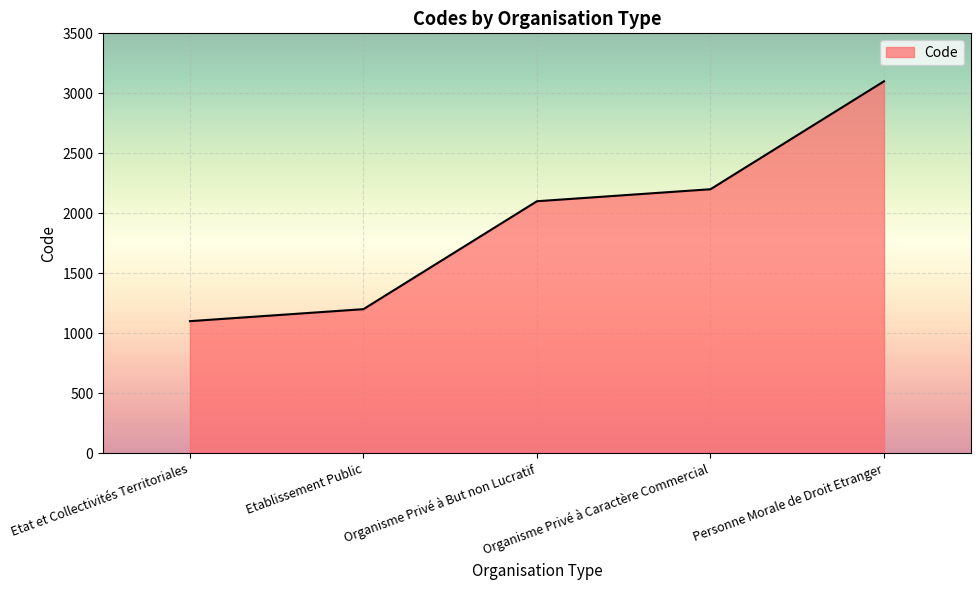

Is it true that the value at Etat et Collectivités Territoriales is 1100?

True